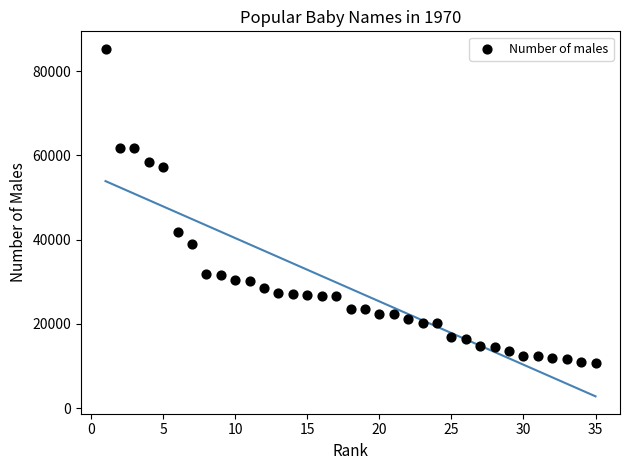

What is the range of Y values (max minus min)?

74586